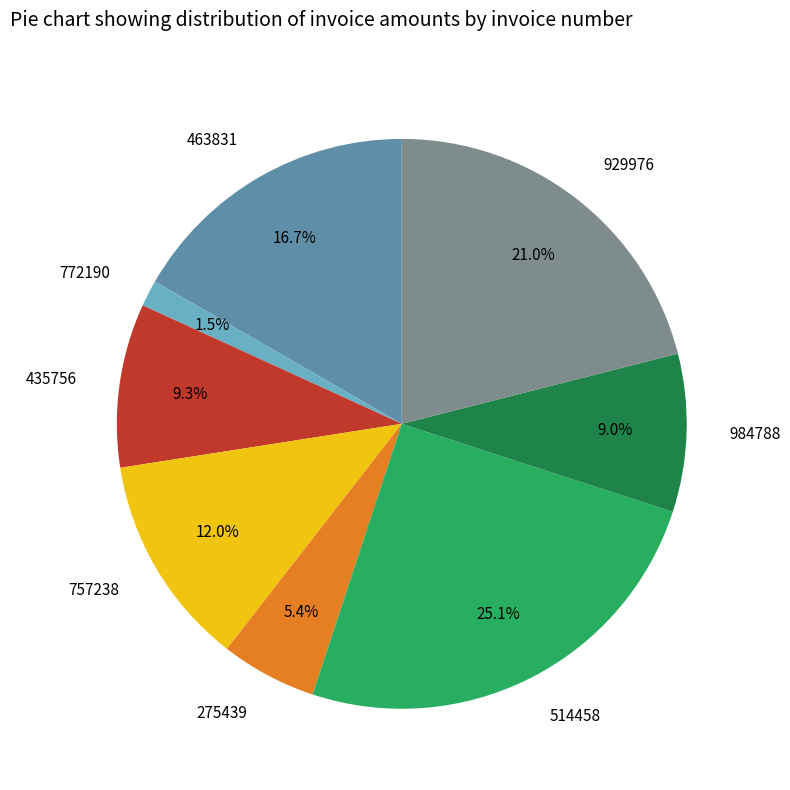

Combined, do 463831 and 984788 account for over 50%?

No